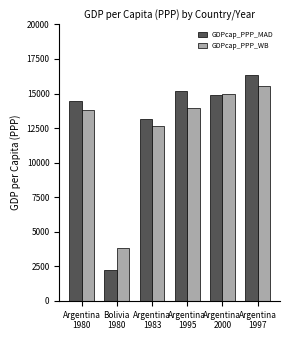

True or false: GDPcap_PPP_WB has a value of 5707.2 at Argentina
1983.

False